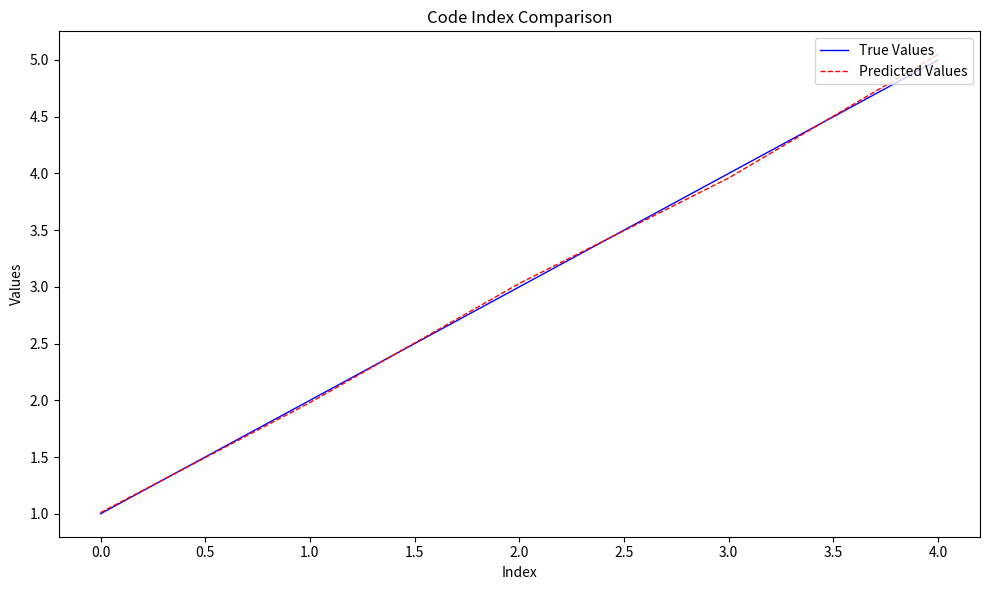

Which series changed the most between 0.0 and 3.0?

True Values